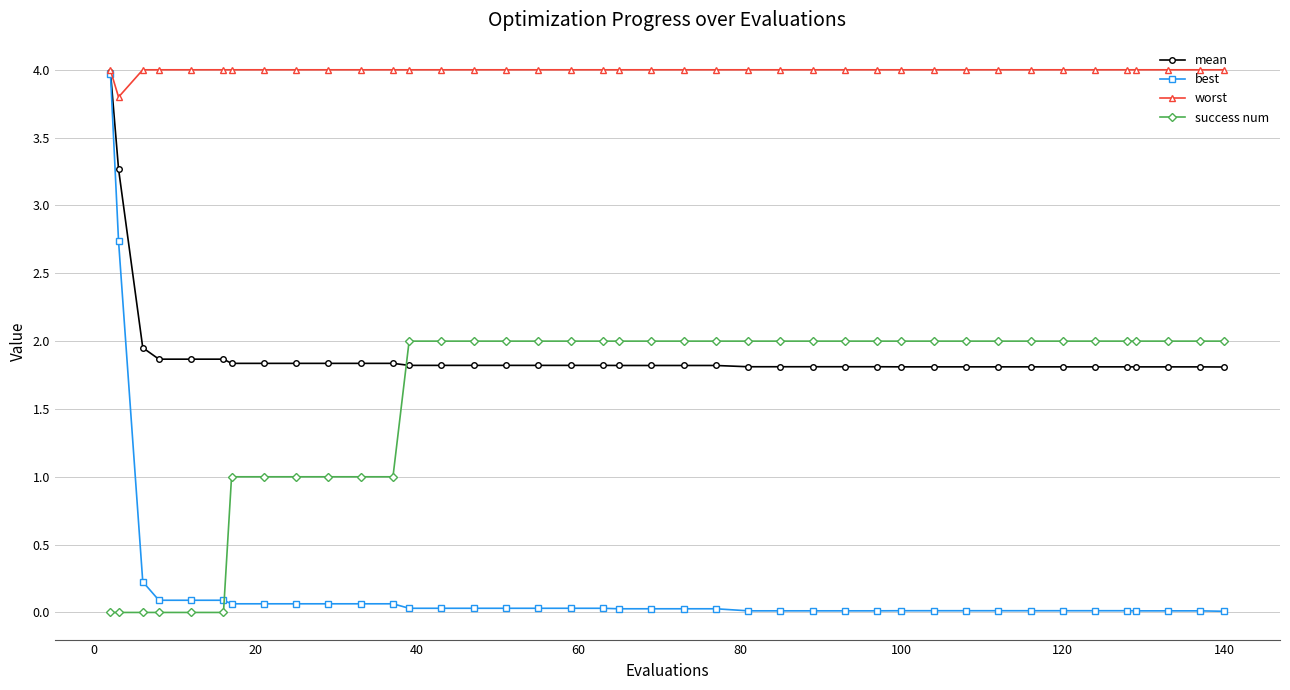

Which series has the largest total across all categories?

worst